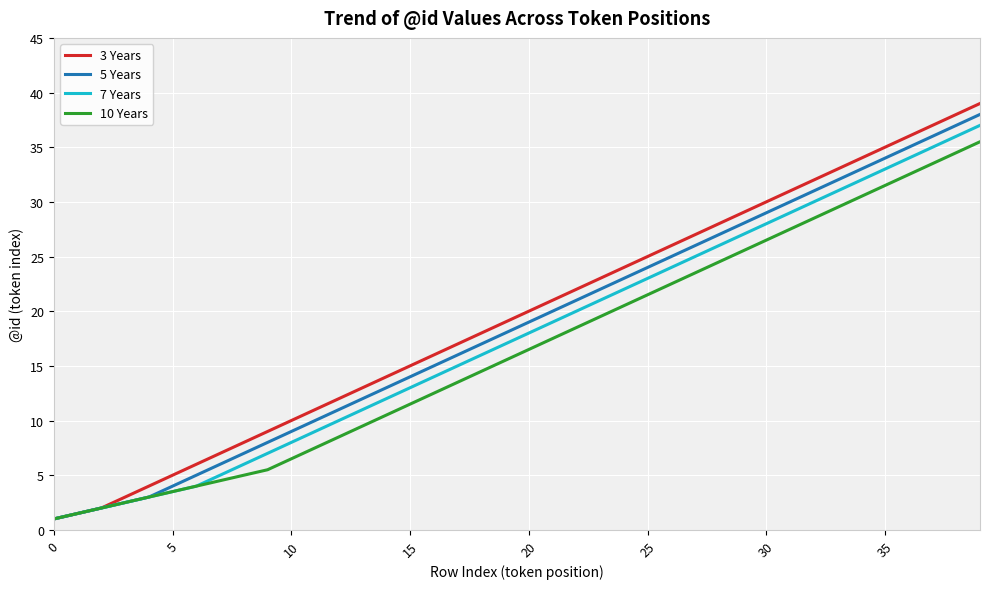

What is the minimum value for 10 Years?

1.0